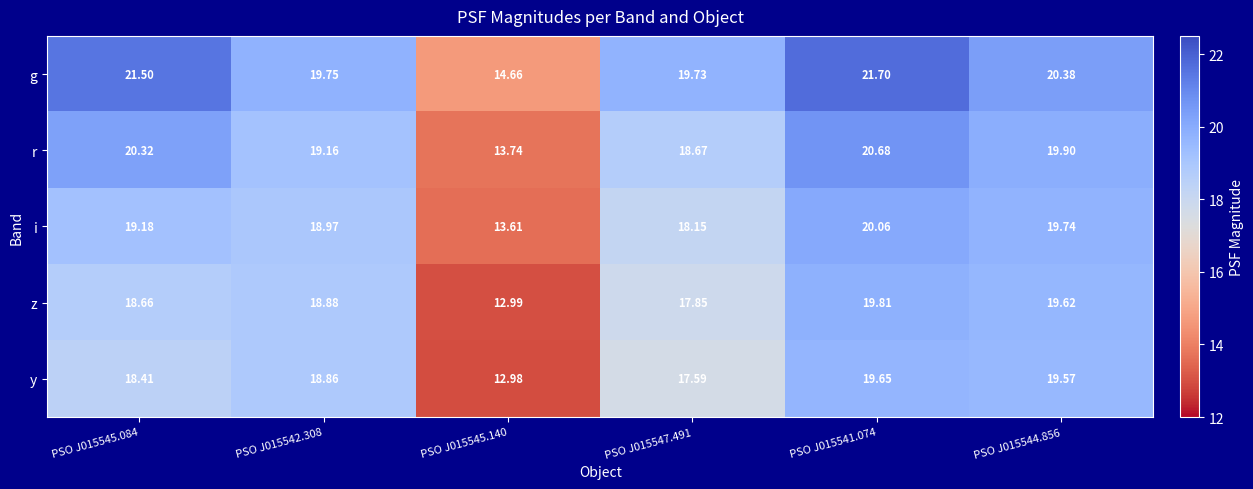

How many data points in y are less than 18?

2